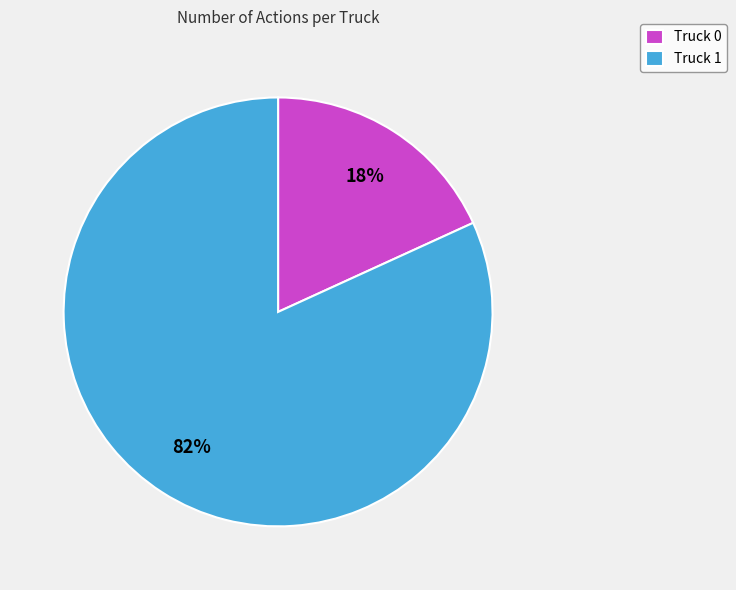

What is the ratio of the value at Truck 0 to the value at Truck 1?

0.2